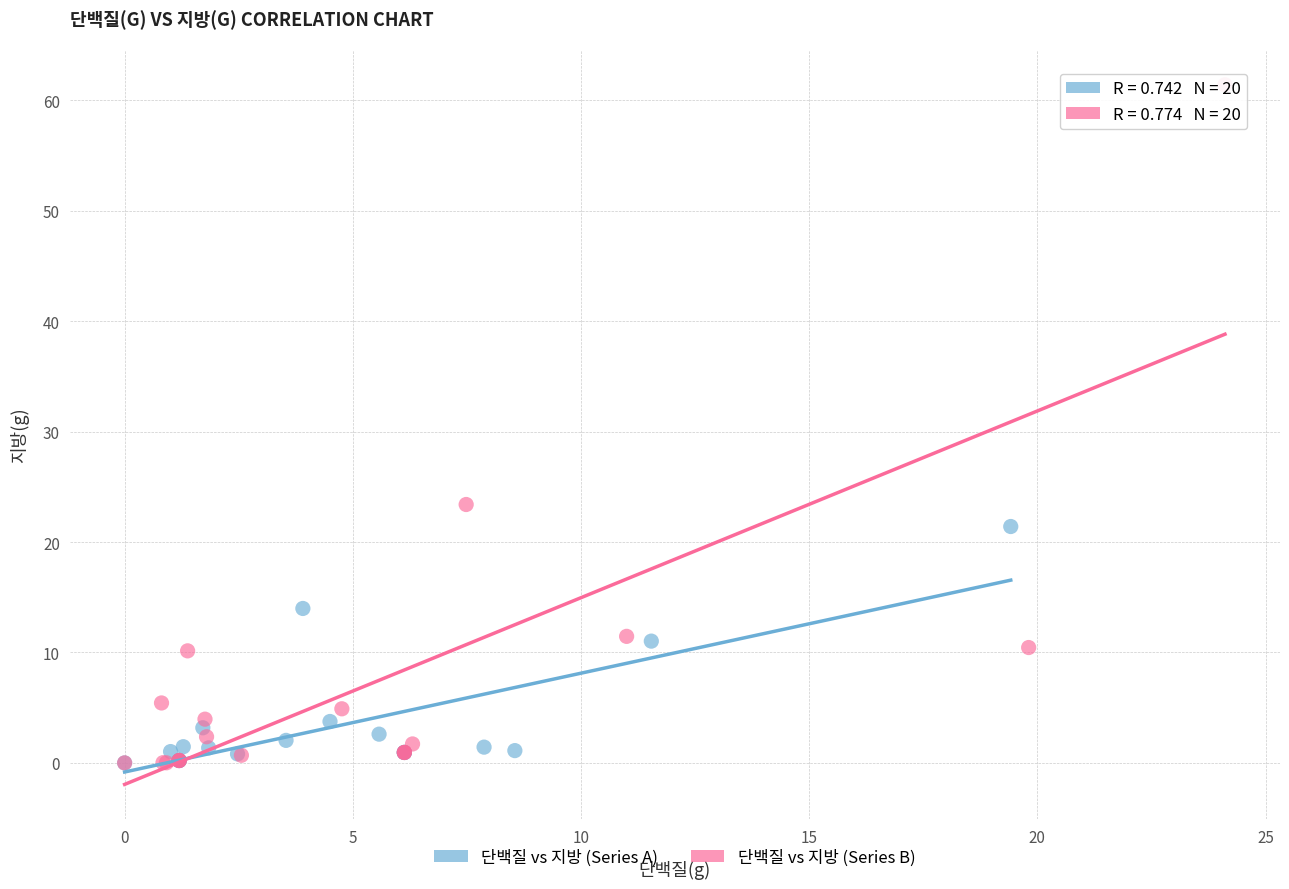

Which series contains the highest Y value?

단백질 vs 지방 (Series B)